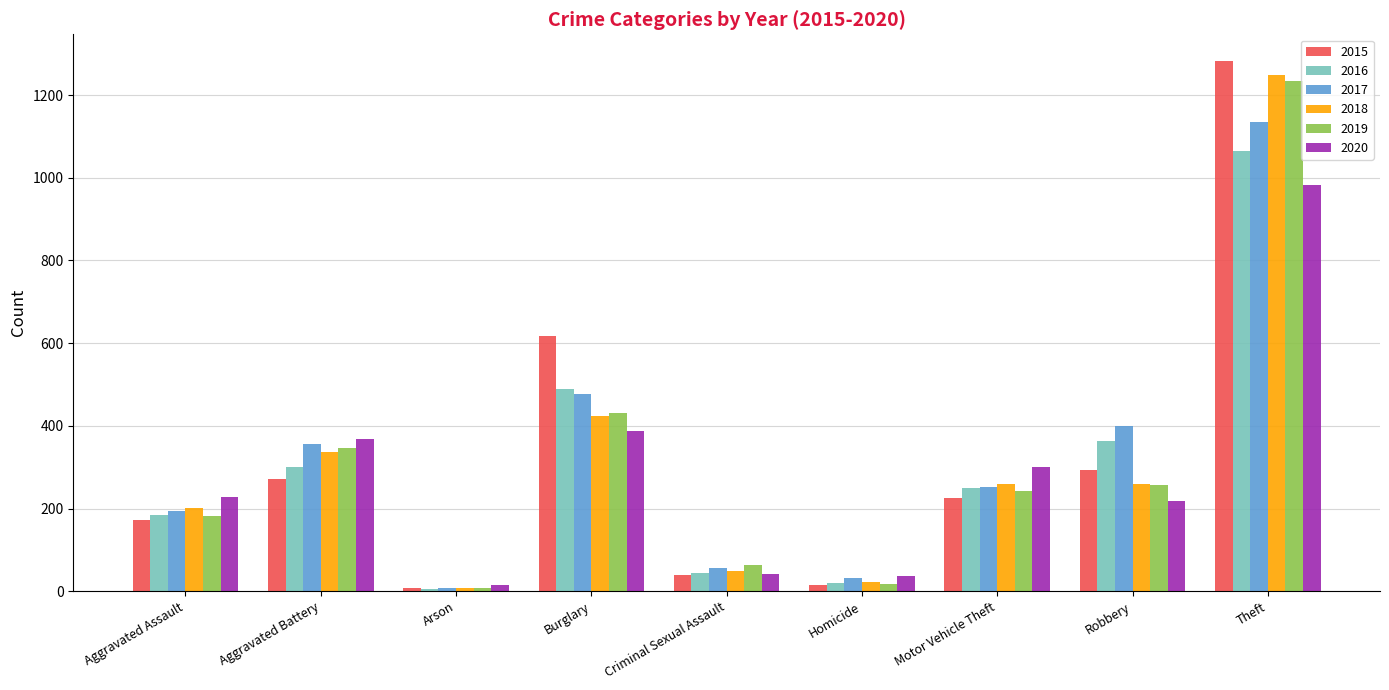

What is the average value of the 2020 series?

286